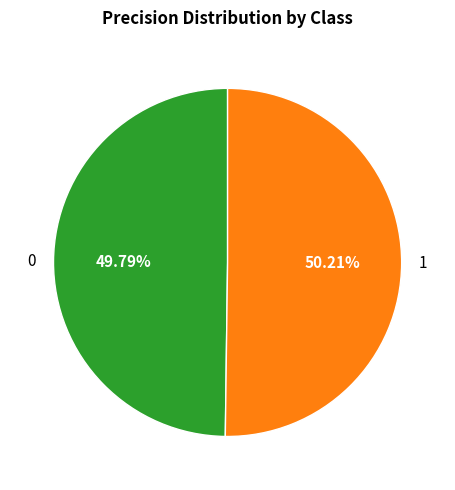

To the nearest percent, what is the combined percentage of 0 and 1?

100%